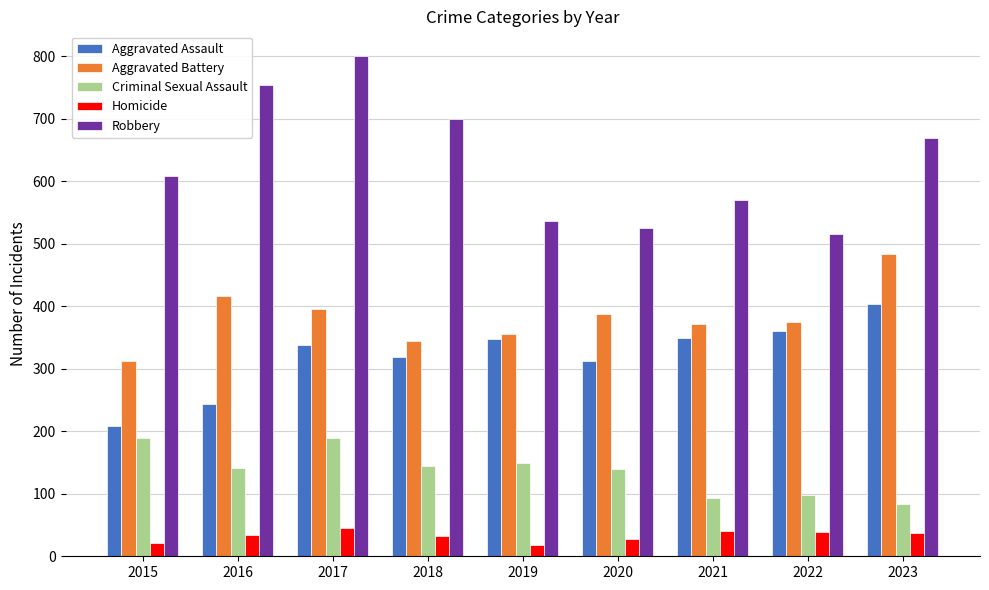

The Aggravated Assault series shows 505 at 2019. True or false?

False